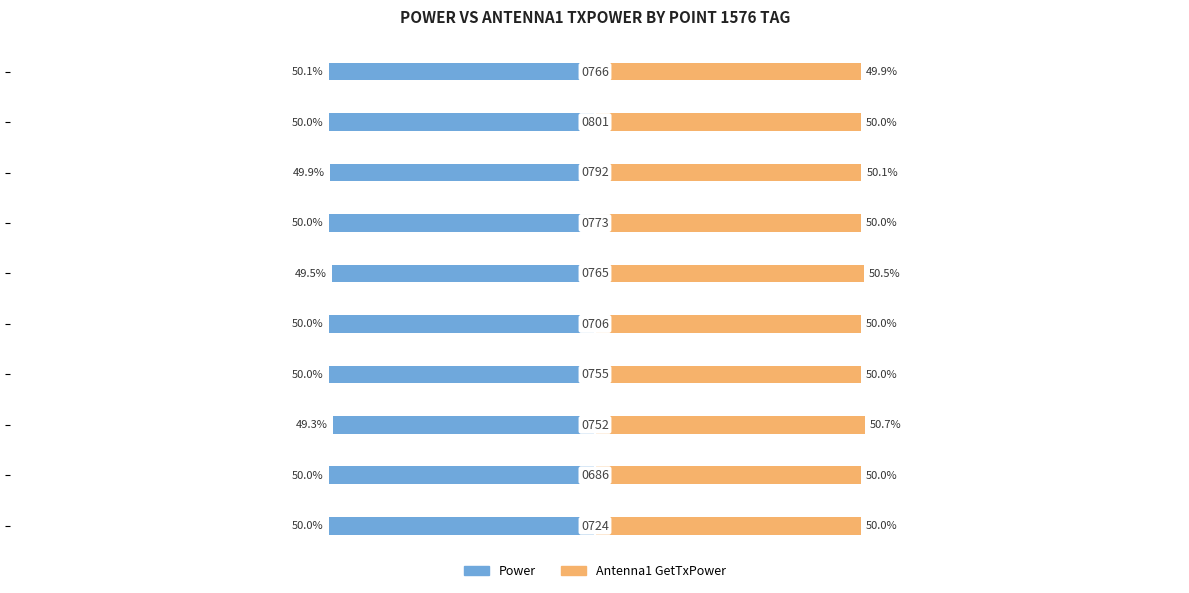

How many data points does each series have?

10